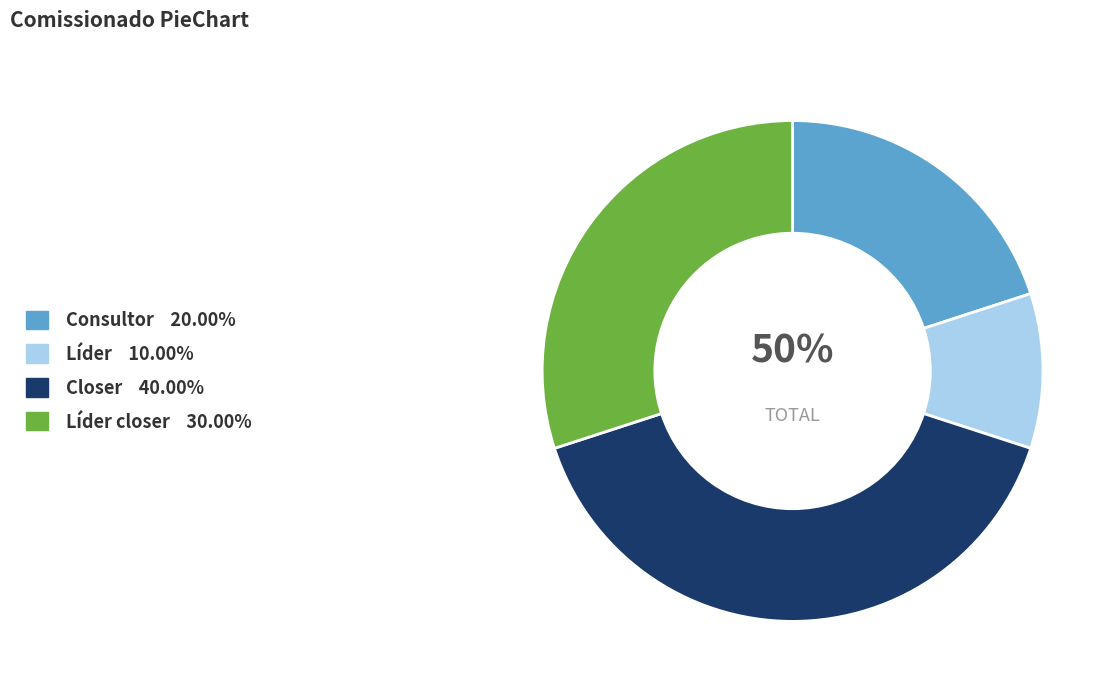

Is Líder the majority of the pie?

No